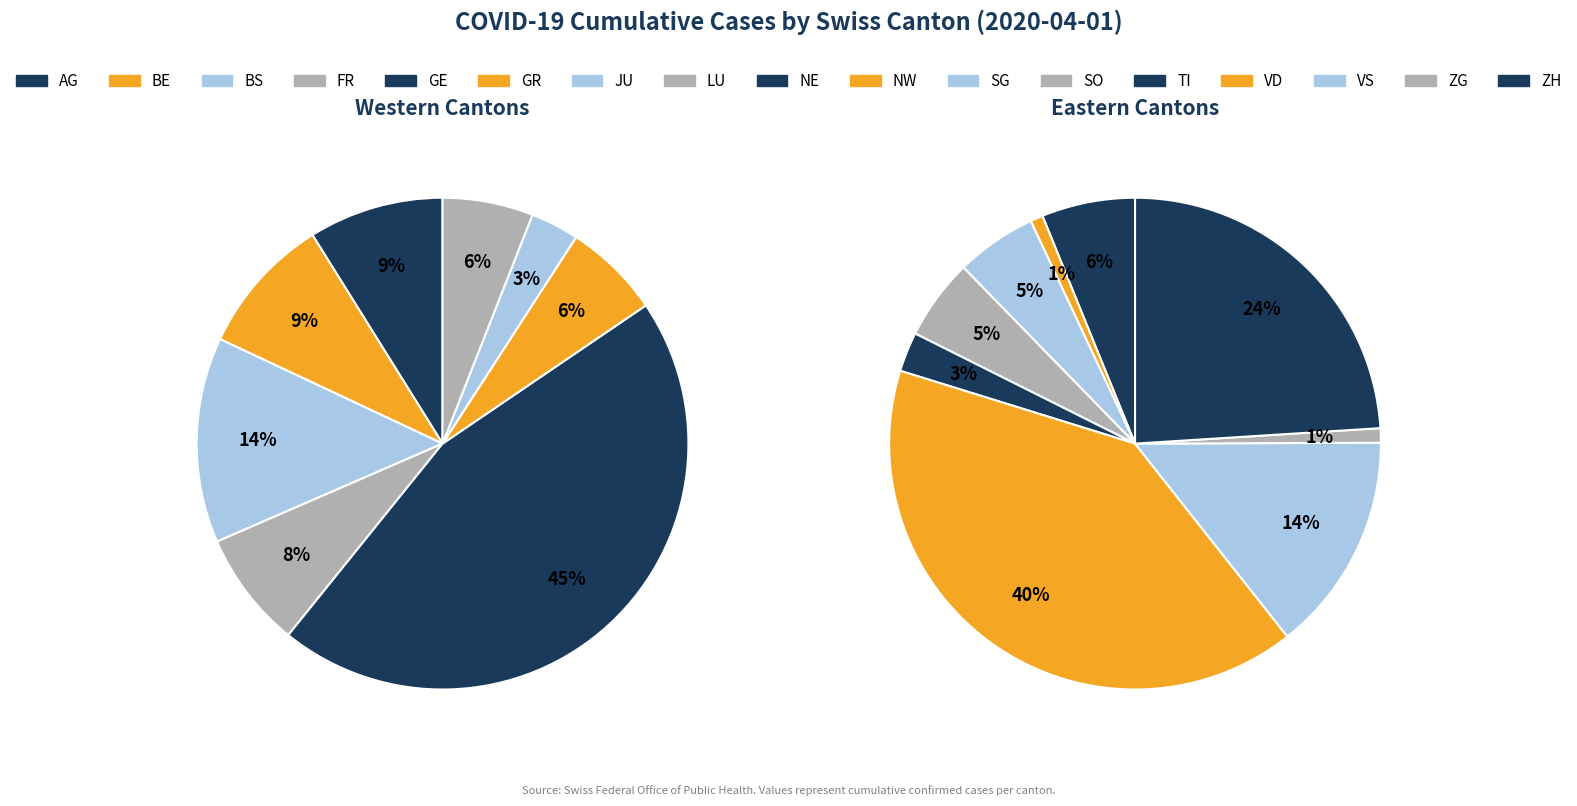

Is there any slice that represents more than half of the pie?

No